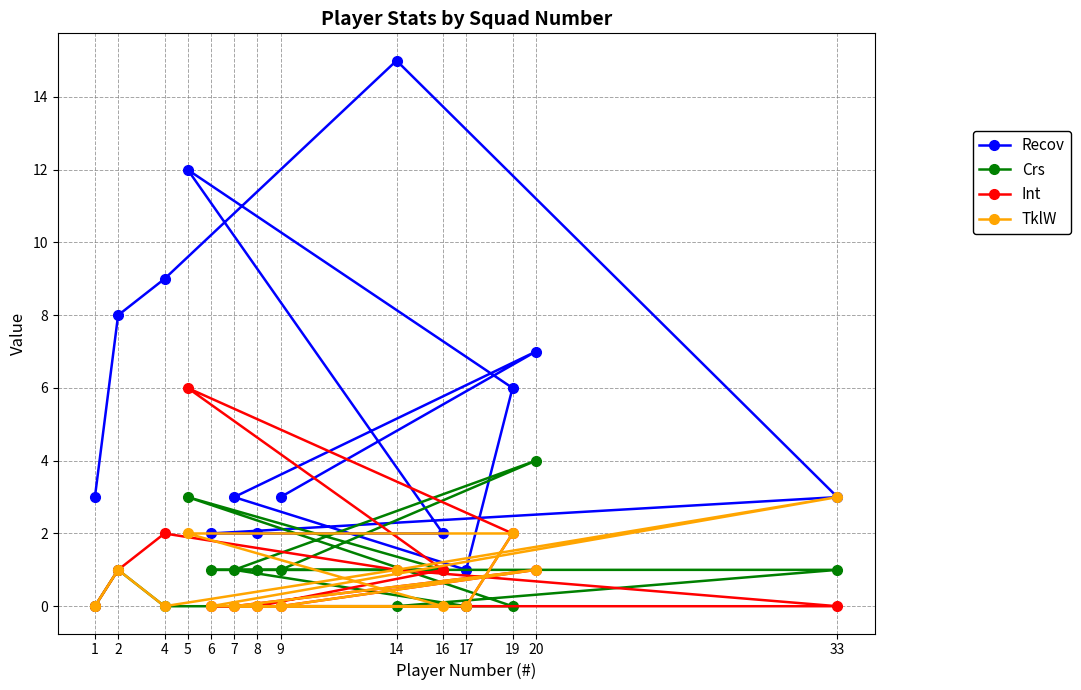

At how many categories does at least one series exceed 2?

10